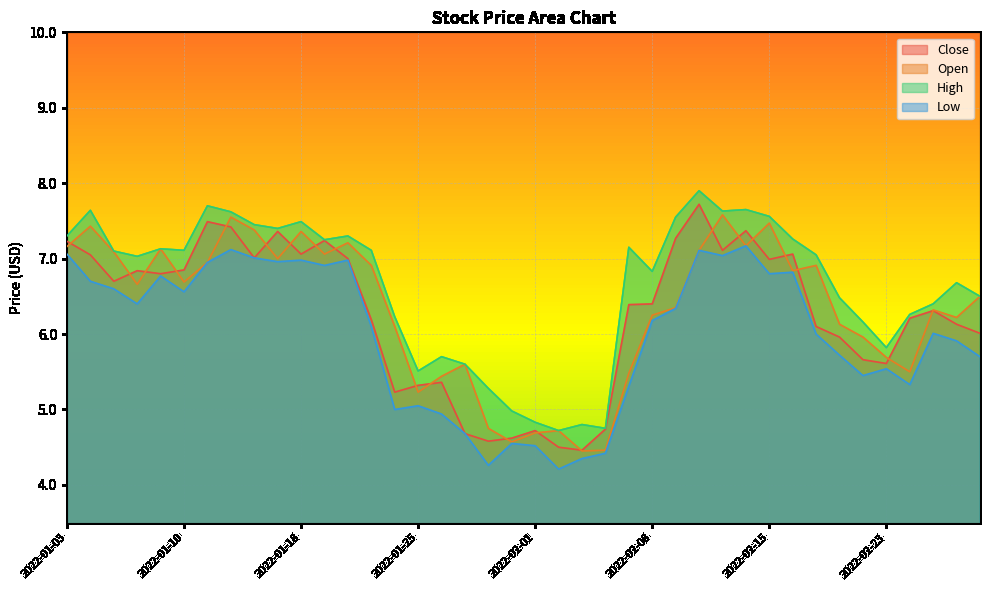

What is the smallest value displayed?

4.2